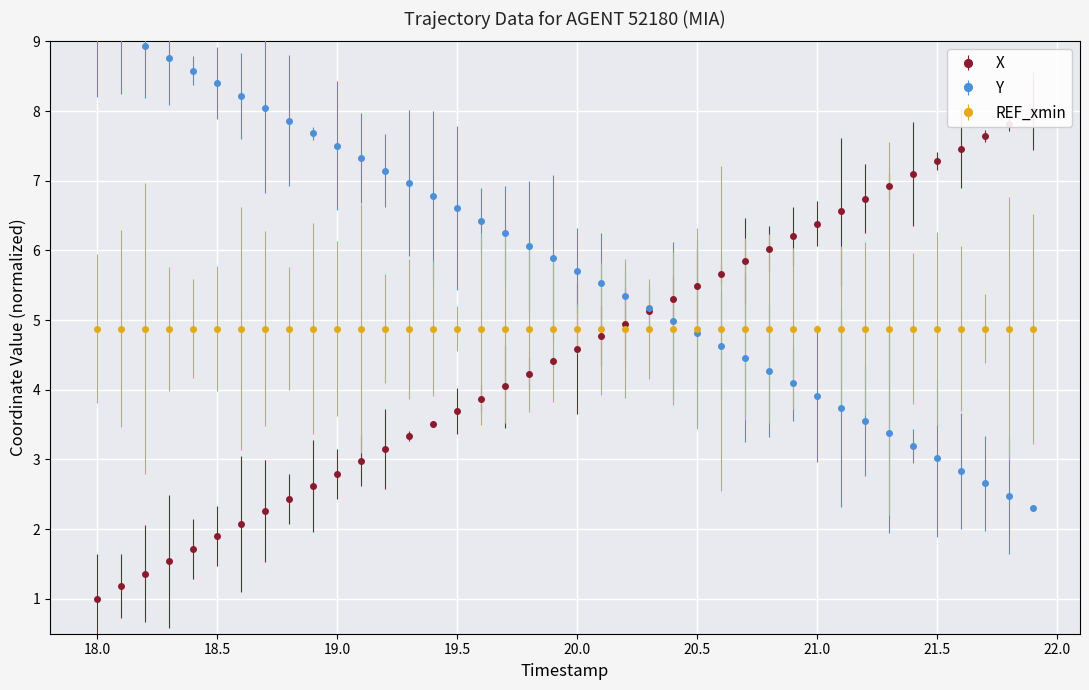

What is the difference between the second highest and second lowest values in the Y series?

6.6